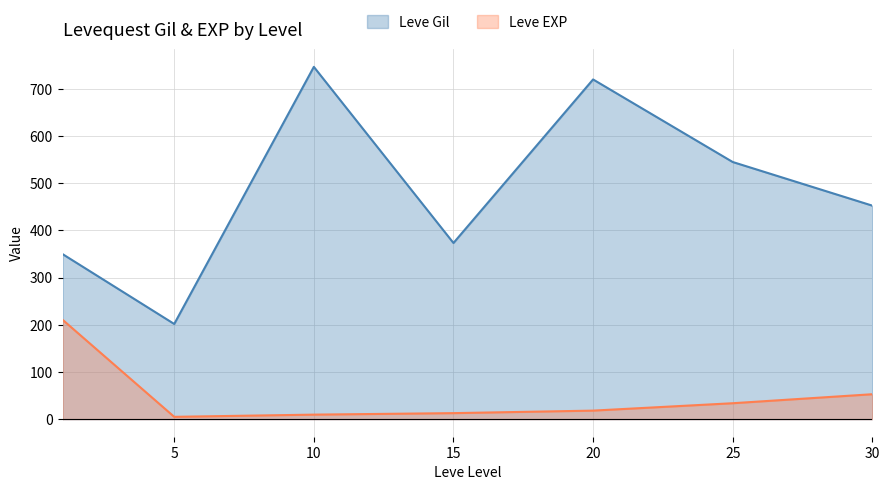

How many interior local peaks does the Leve Gil series have?

2